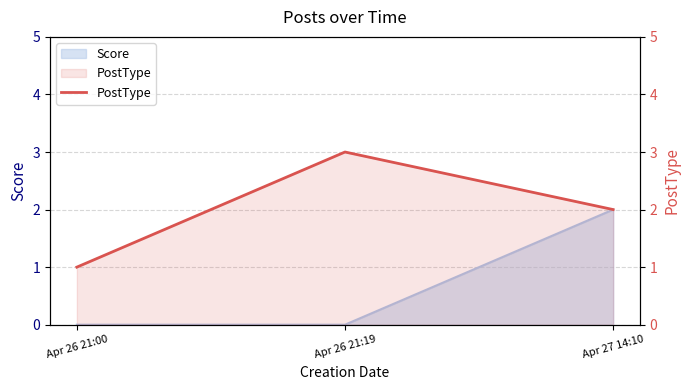

At which label is the value closest to 2?

Apr 27 14:10